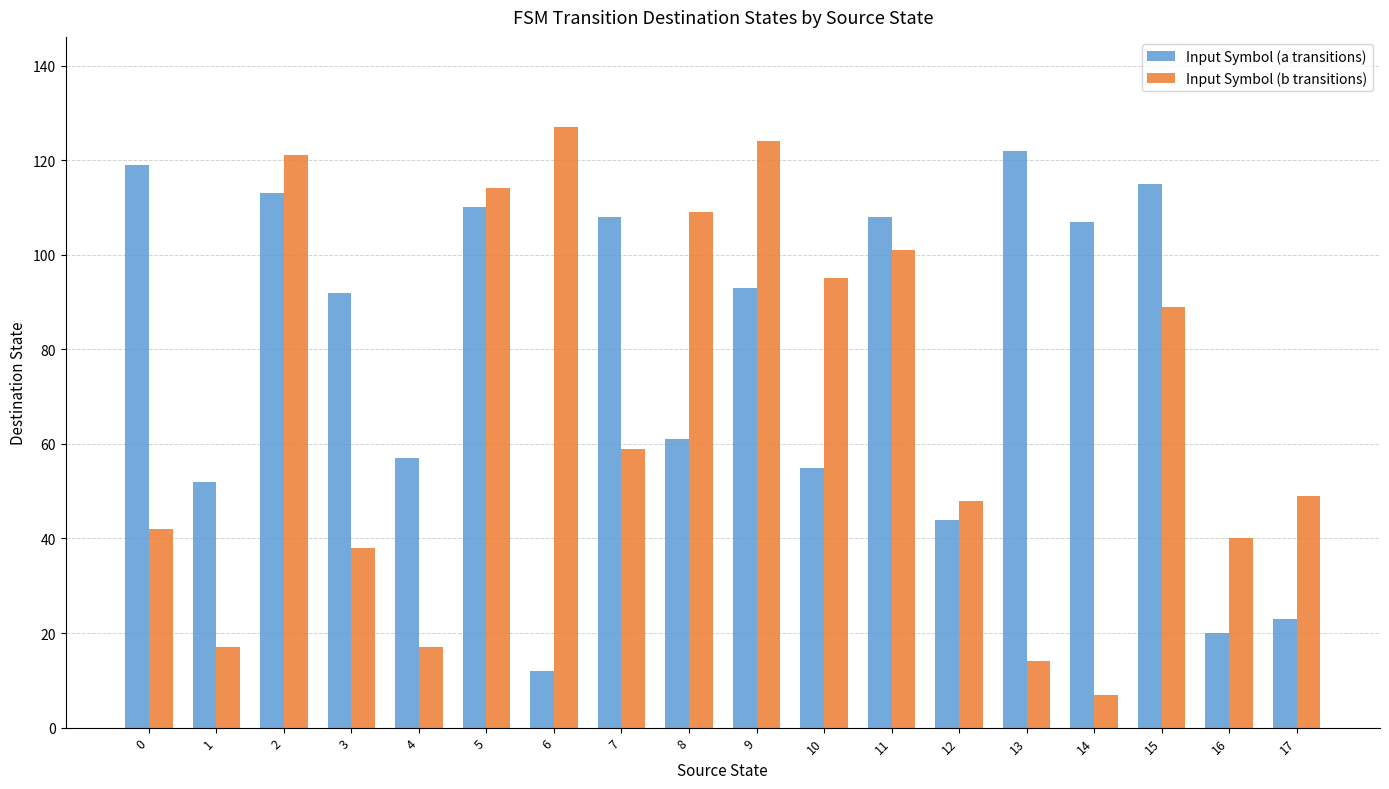

What is the difference between the maximum and second lowest values in the Input Symbol (b transitions) series?

113